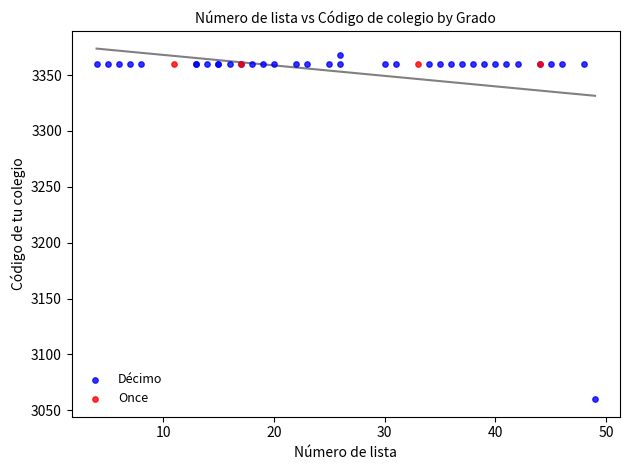

Which series contains the lowest Y value?

Décimo